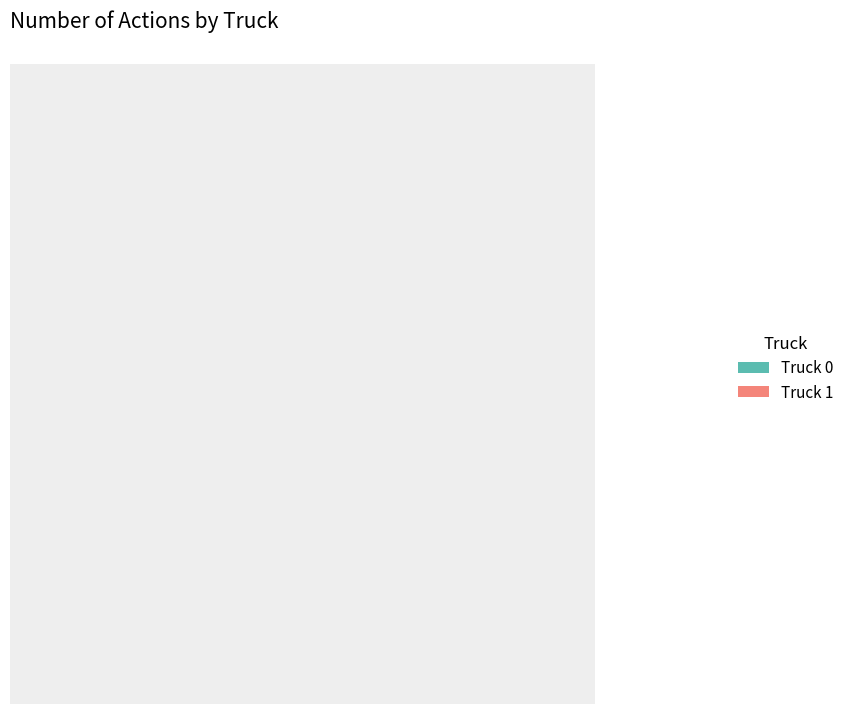

Combined, do Truck 0 and Truck 1 account for over 50%?

Yes